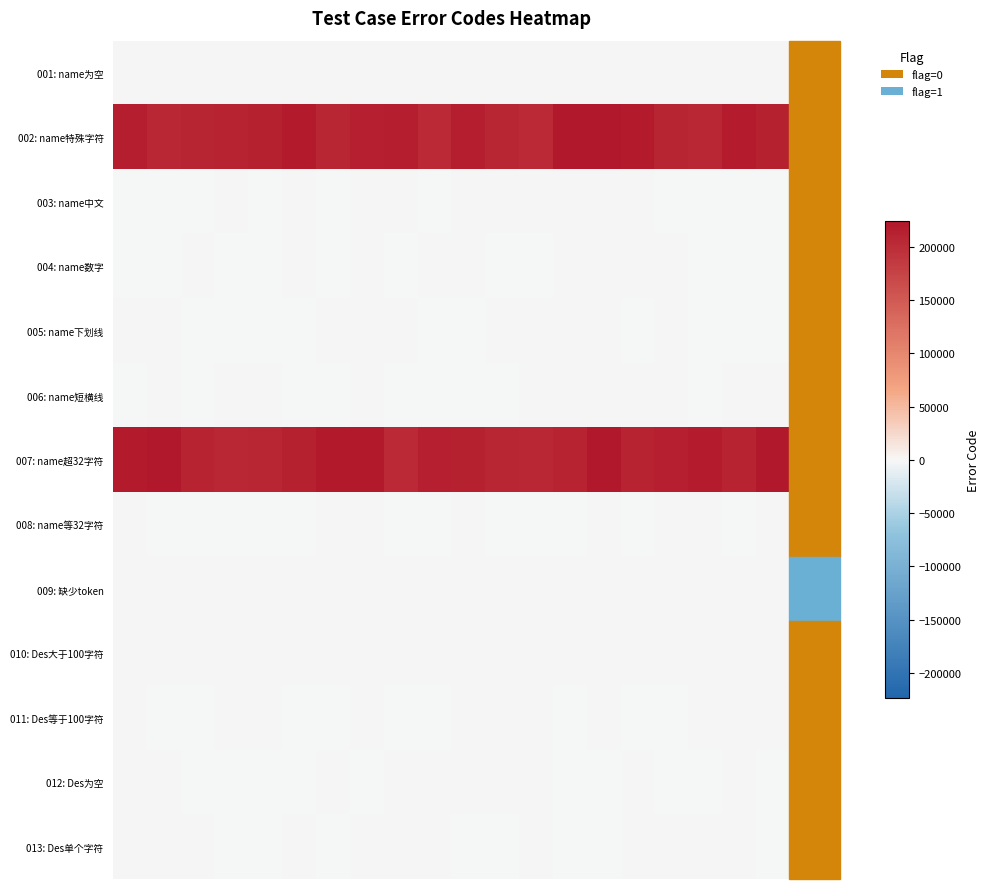

Which series has the largest range (max minus min)?

007: name超32字符